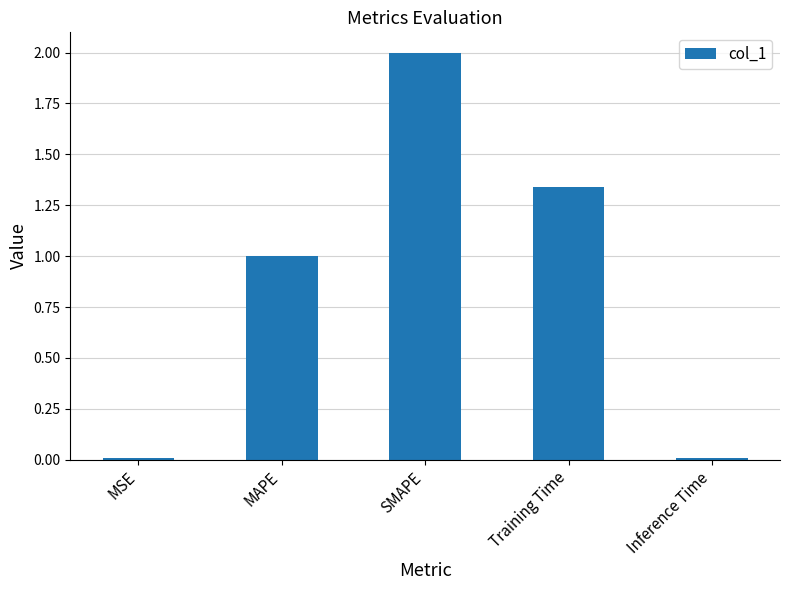

True or false: the data shows 0.5 at Training Time.

False